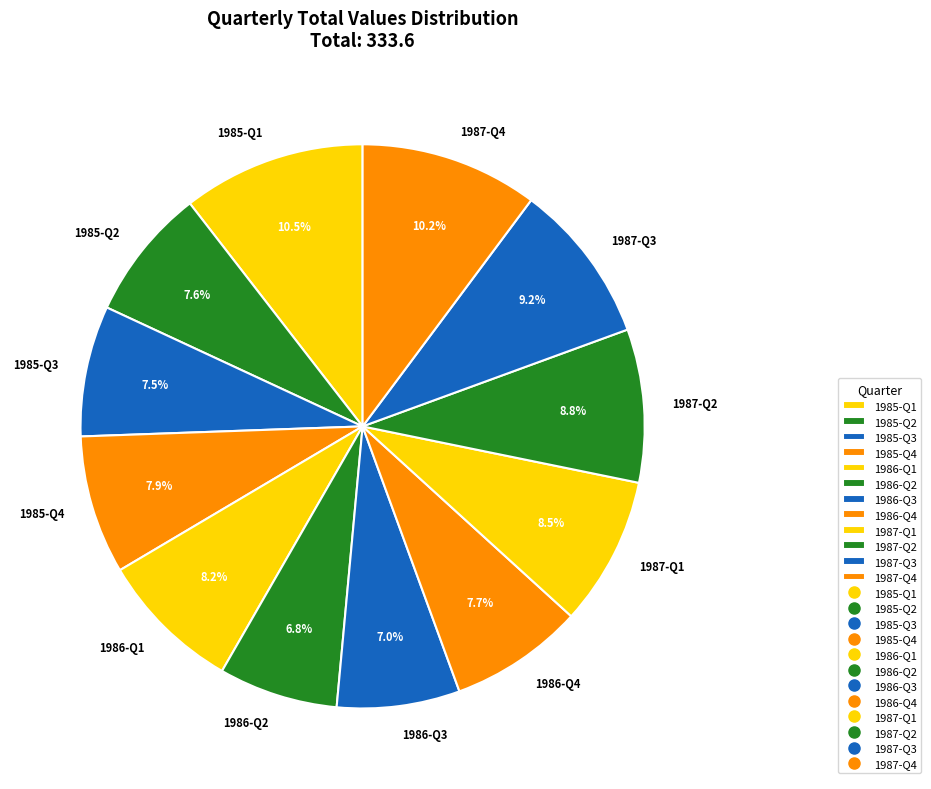

Does 1987-Q1 account for over 50% of the chart?

No